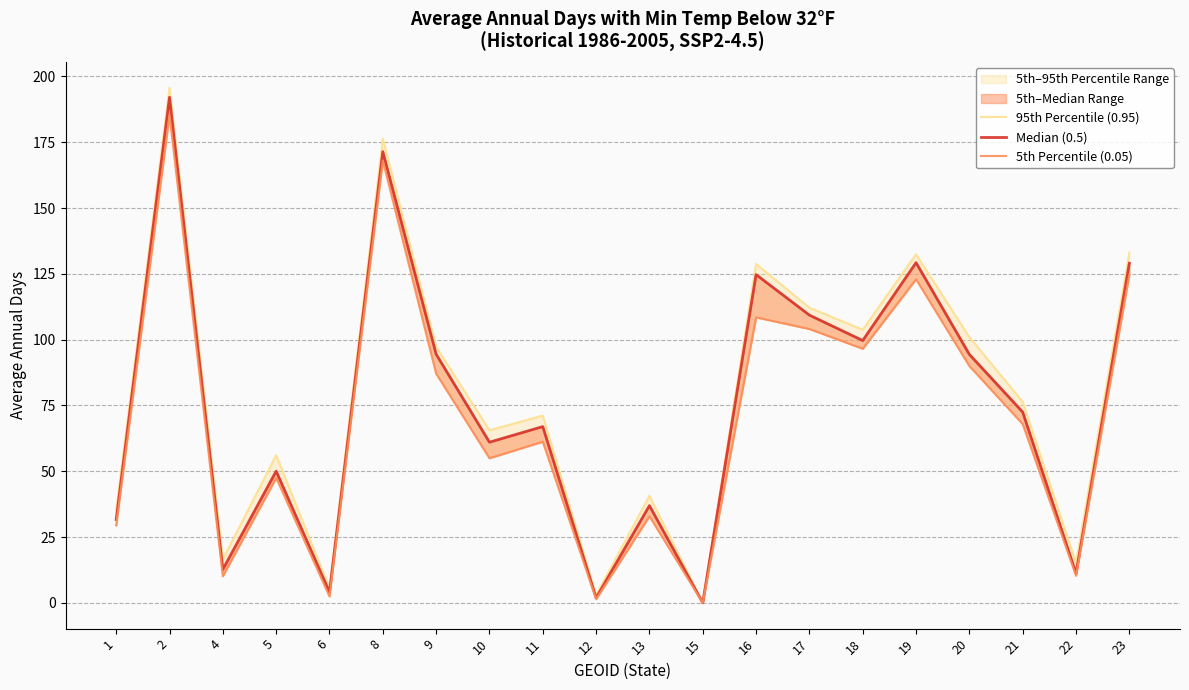

Does the chart have visible grid lines?

Yes